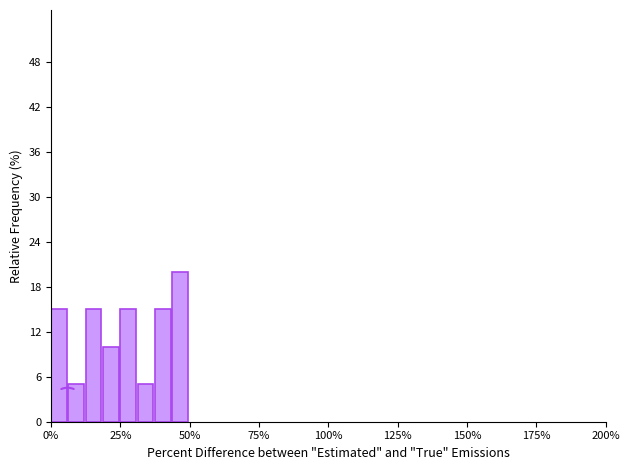

Read against the x-axis, roughly where is the centre of the tallest bar?

45